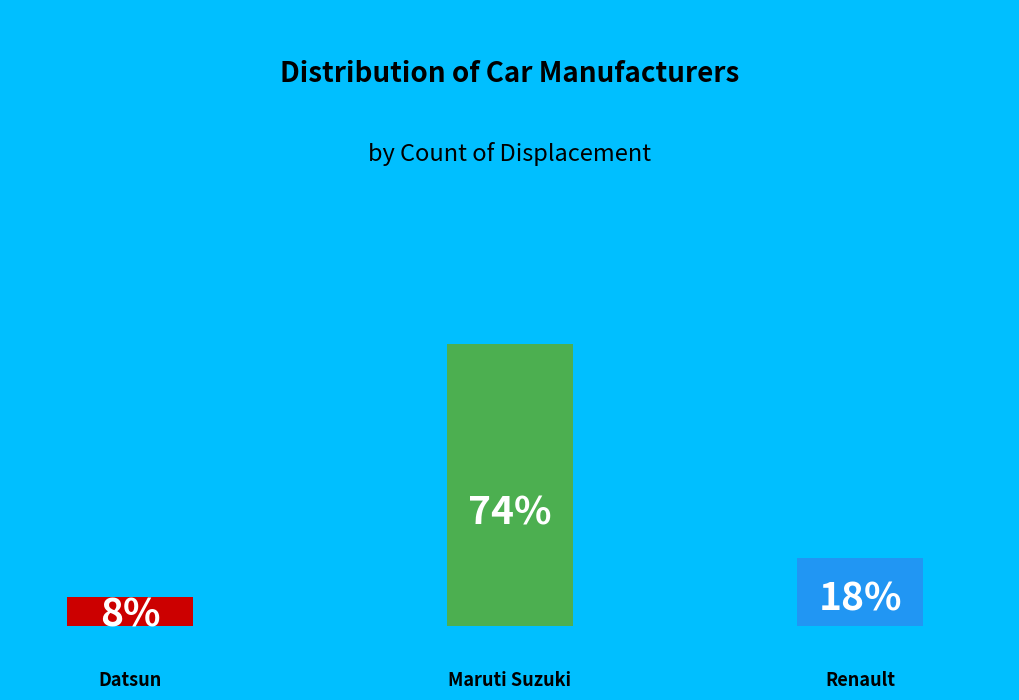

What portion of the pie excludes Renault?

82.0%